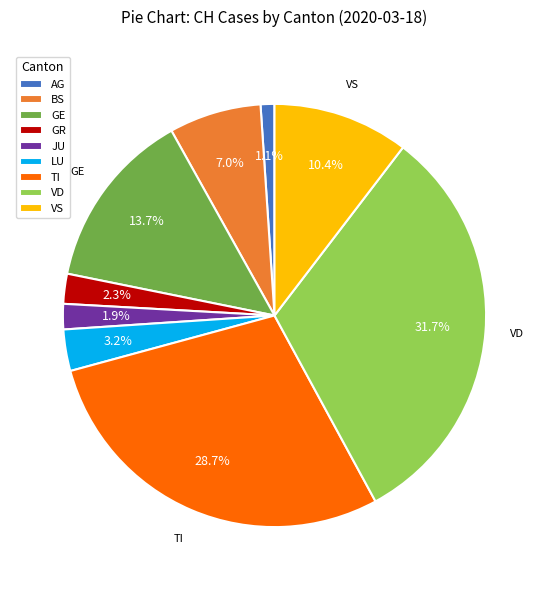

Which category has the smallest portion of the pie?

AG